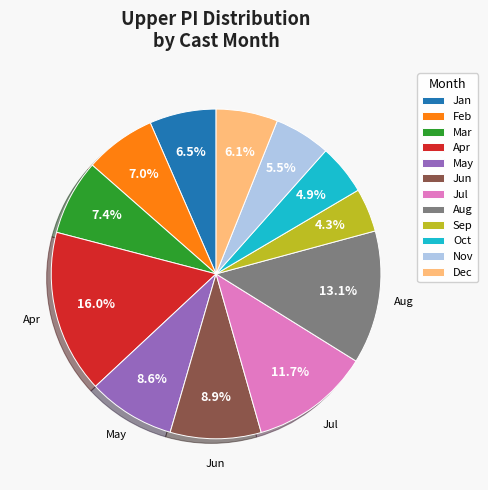

Do Sep and May together represent more than half of the pie?

No